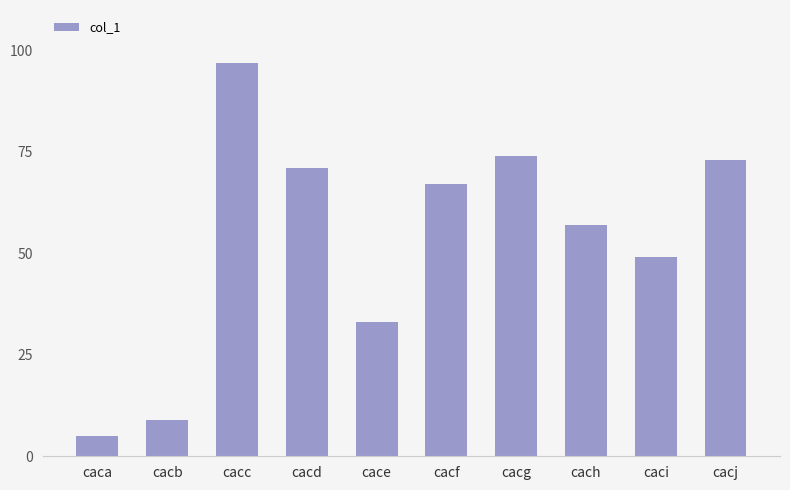

List the labels in order of value, largest first.

cacc, cacg, cacj, cacd, cacf, cach, caci, cace, cacb, caca